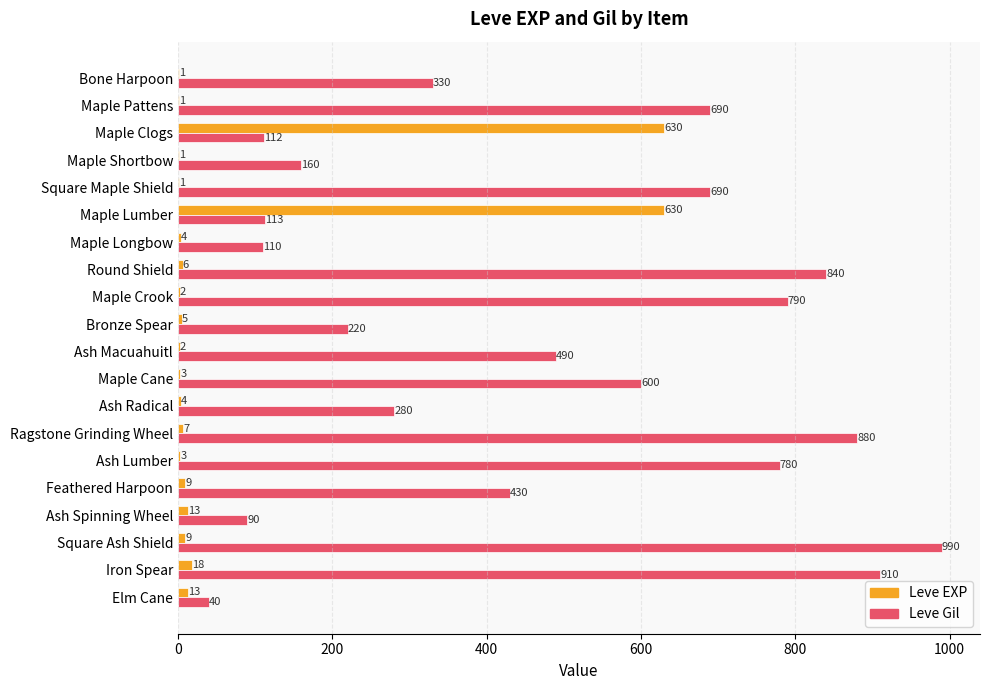

At which category is the sum across all series the highest?

Square Ash Shield